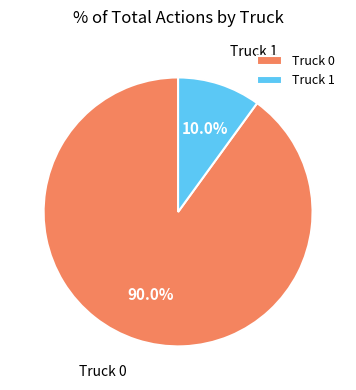

How many slices are in this pie chart?

2